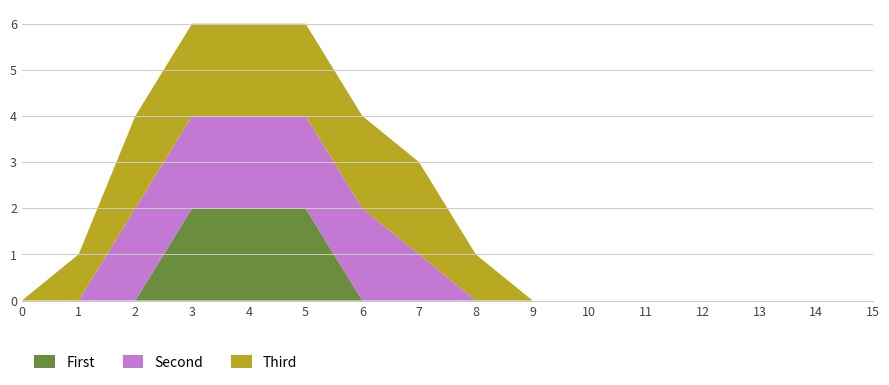

What is the total value across all series at 5?

6